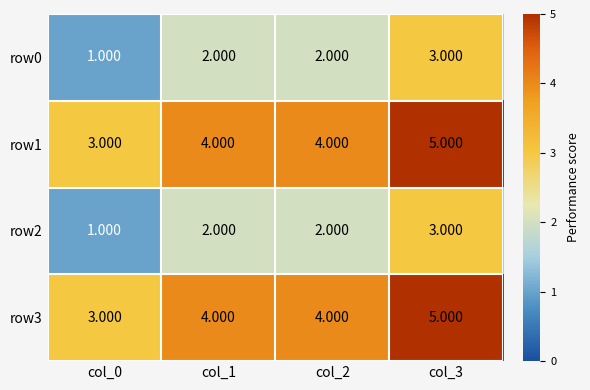

How many values in the row1 series are below 4?

1